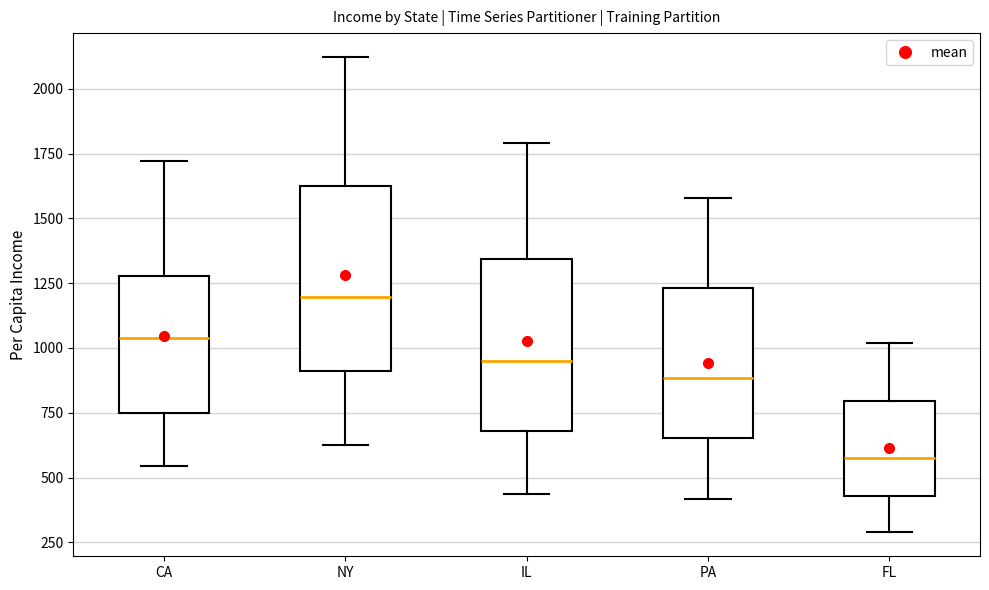

Reading left to right, transcribe this box plot: for each box, give where its median line is, the range the box spans, and where its two whiskers end, as read against the y-axis. The values are not printed on the chart, so give them approximately, as read against the axis.

CA: median 1050, box 750 to 1300, whiskers 550 to 1700
NY: median 1200, box 900 to 1600, whiskers 650 to 2100
IL: median 950, box 700 to 1350, whiskers 450 to 1800
PA: median 900, box 650 to 1250, whiskers 400 to 1600
FL: median 550, box 450 to 800, whiskers 300 to 1000